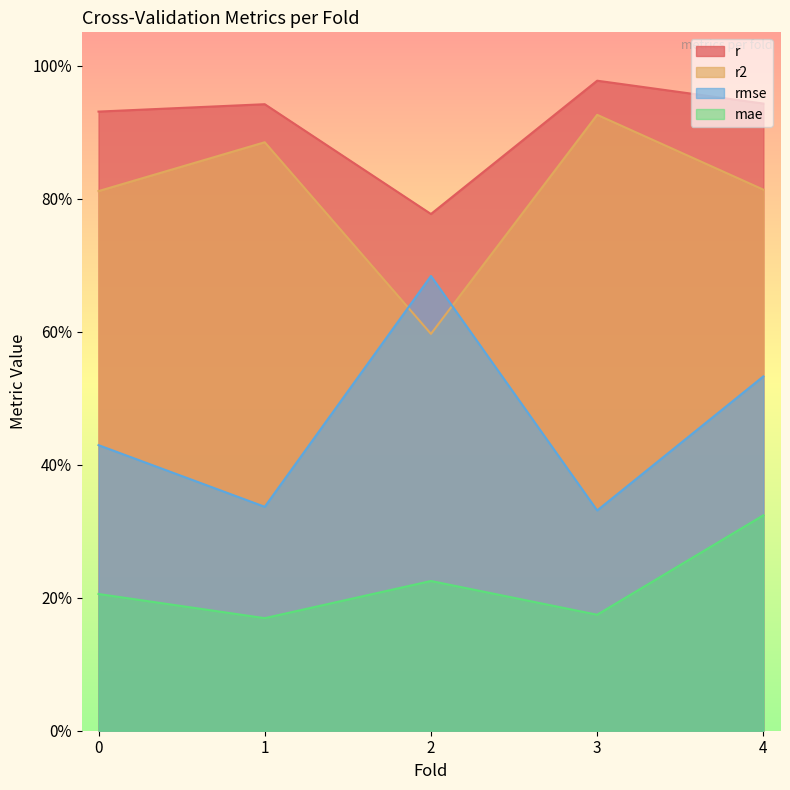

At how many categories does at least one series exceed 0?

5